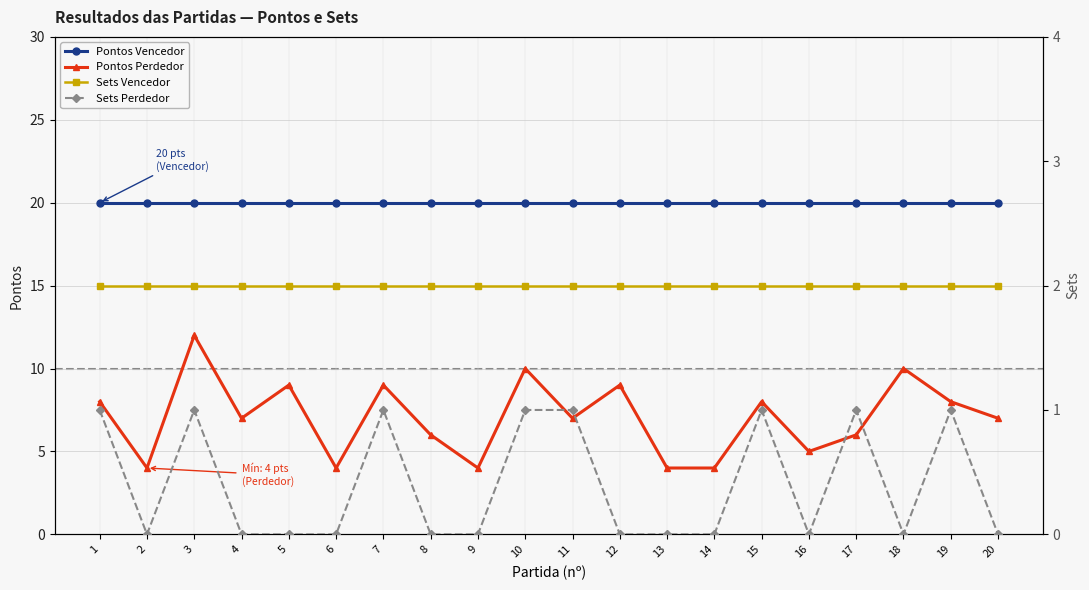

Rank the series at 8 from highest to lowest value.

Pontos Vencedor, Pontos Perdedor, Sets Vencedor, Sets Perdedor